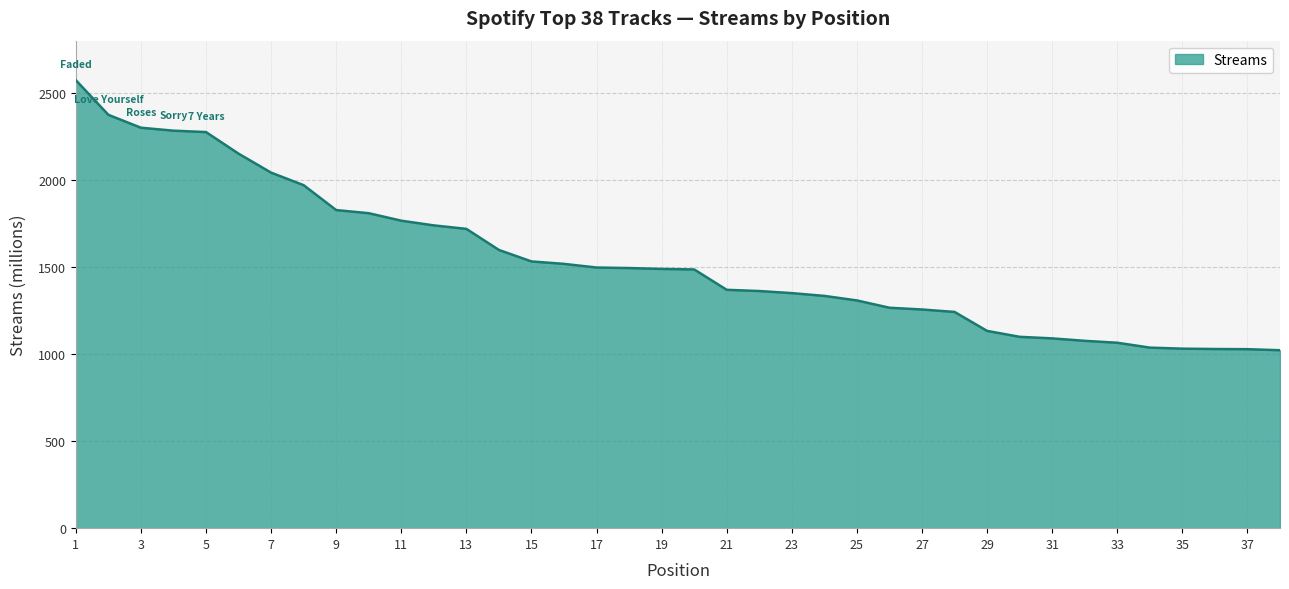

What is the difference between the maximum and minimum values?

1551